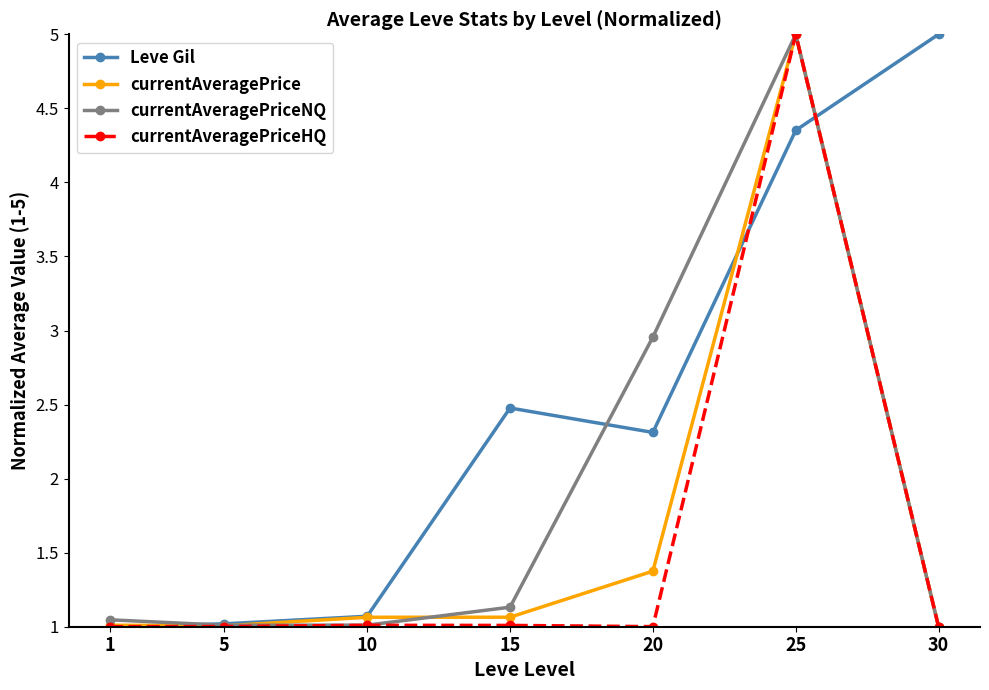

What is the value of the Leve Gil point at the 7th from the left?

5.0